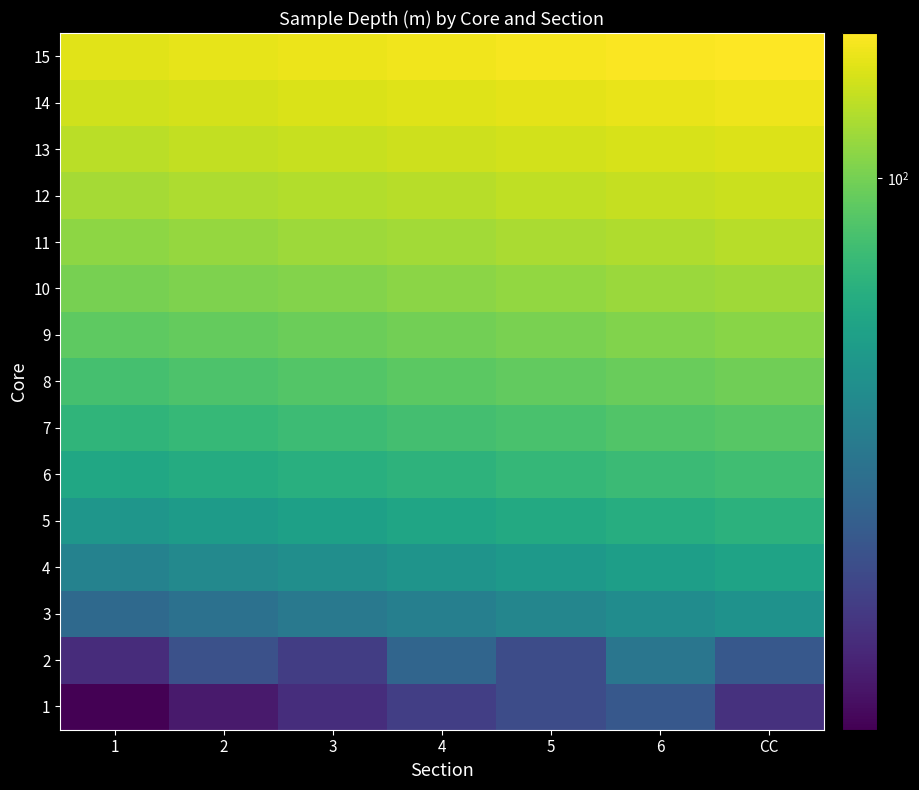

Which series has the largest total across all categories?

15